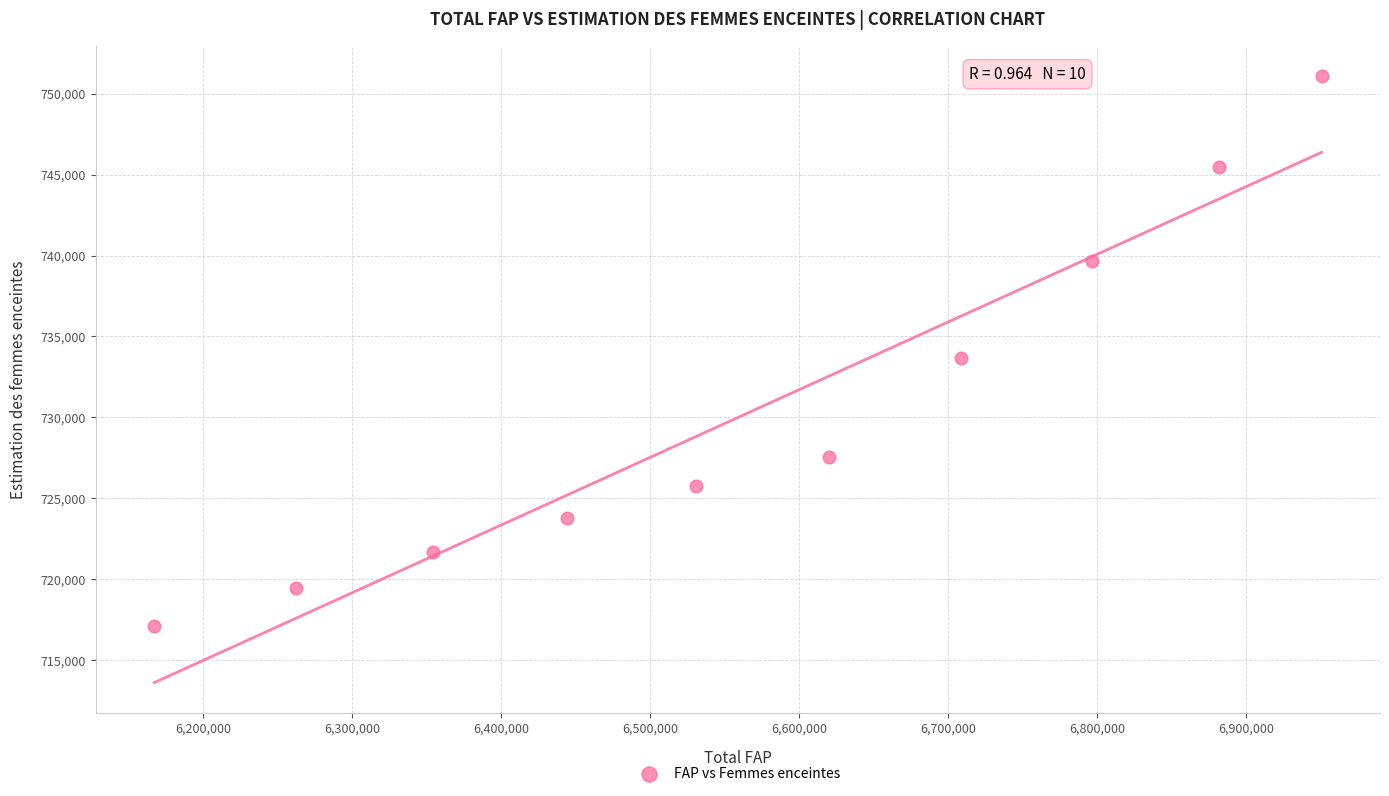

What is the average X value?

6571700.0